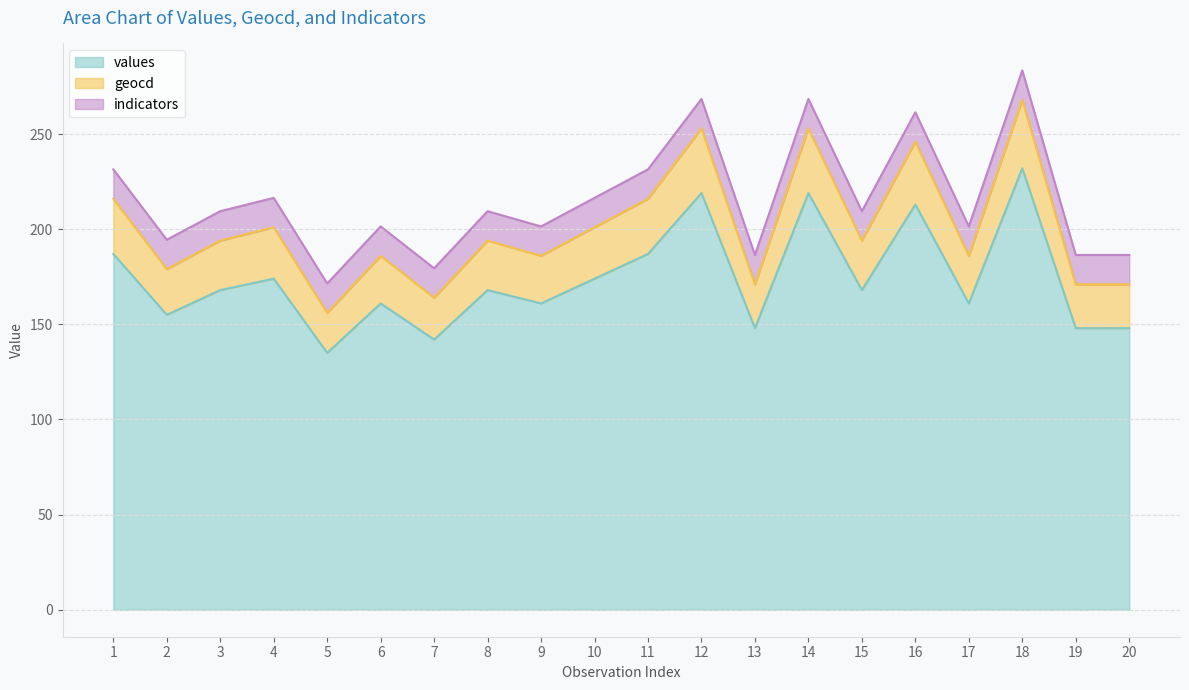

How many data points in values are less than 168?

9